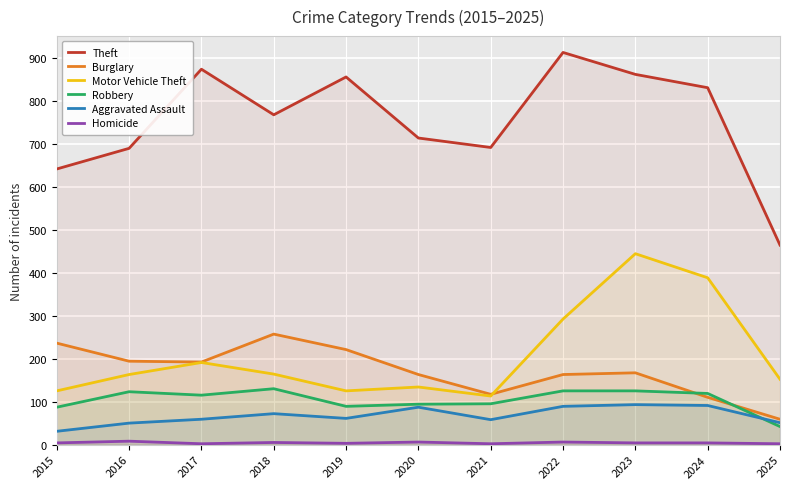

Which series has the largest total across all categories?

Theft